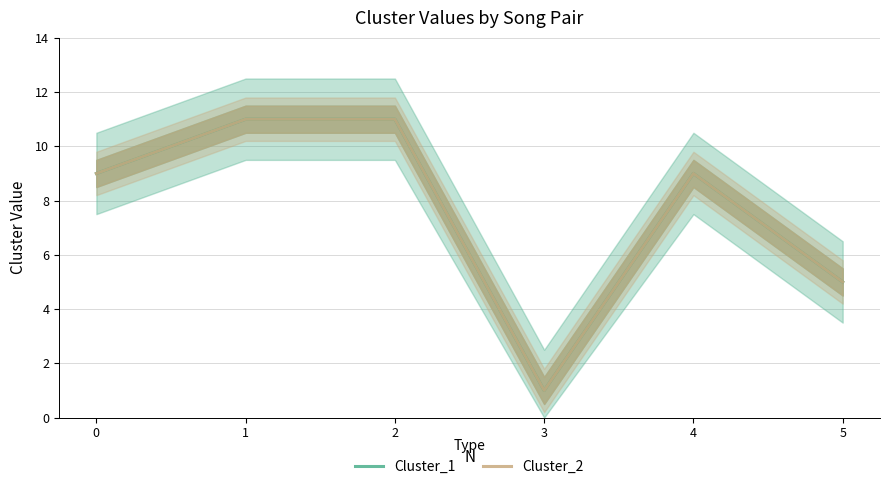

Which category has the lowest value across all series?

3